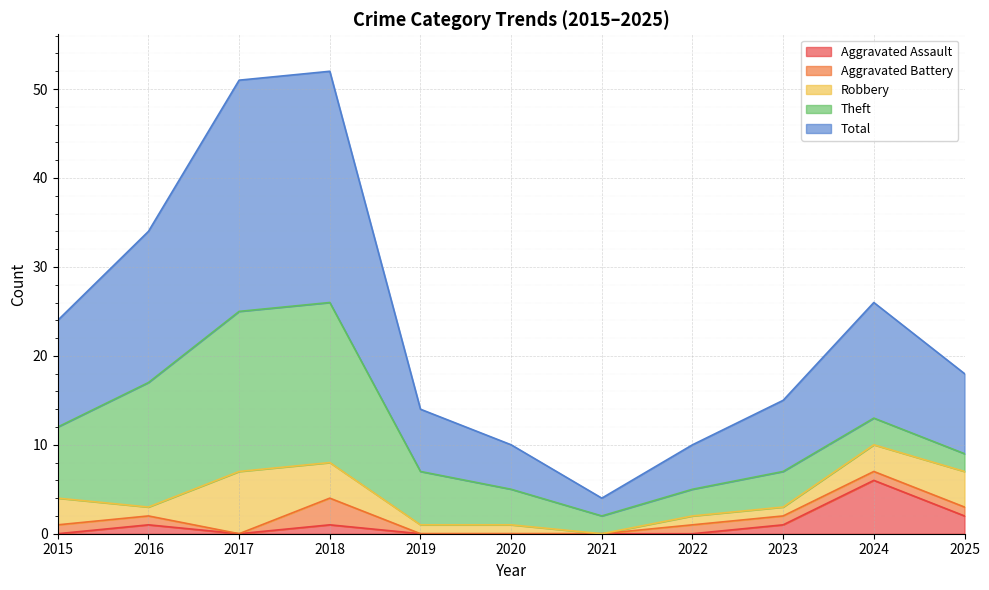

What is the value of the Theft point at the 4th from the left?

18